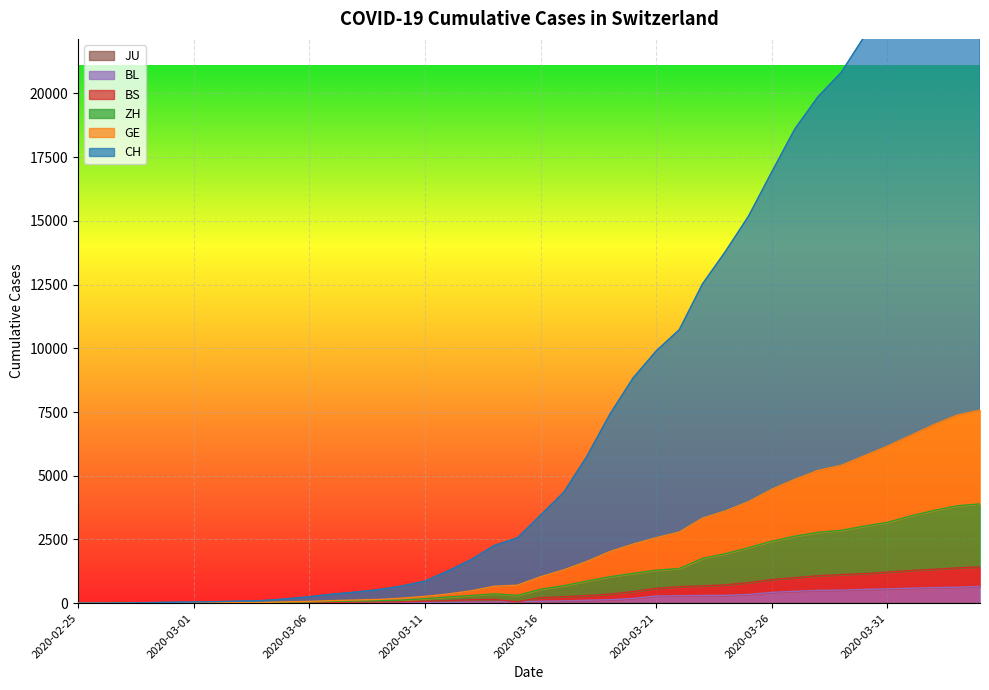

Does the chart display data point markers on the line(s)?

No